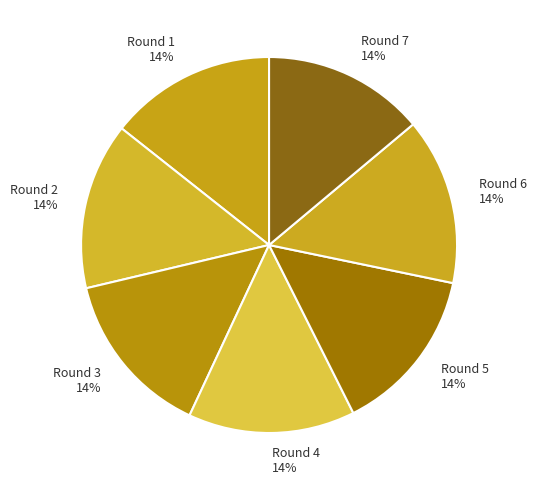

Do Round 3 and Round 6 together represent more than half of the pie?

No